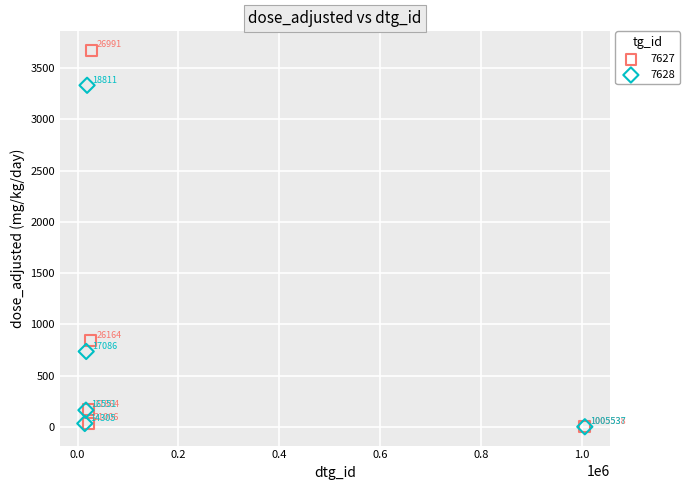

Which series has the widest spread of Y values?

7627